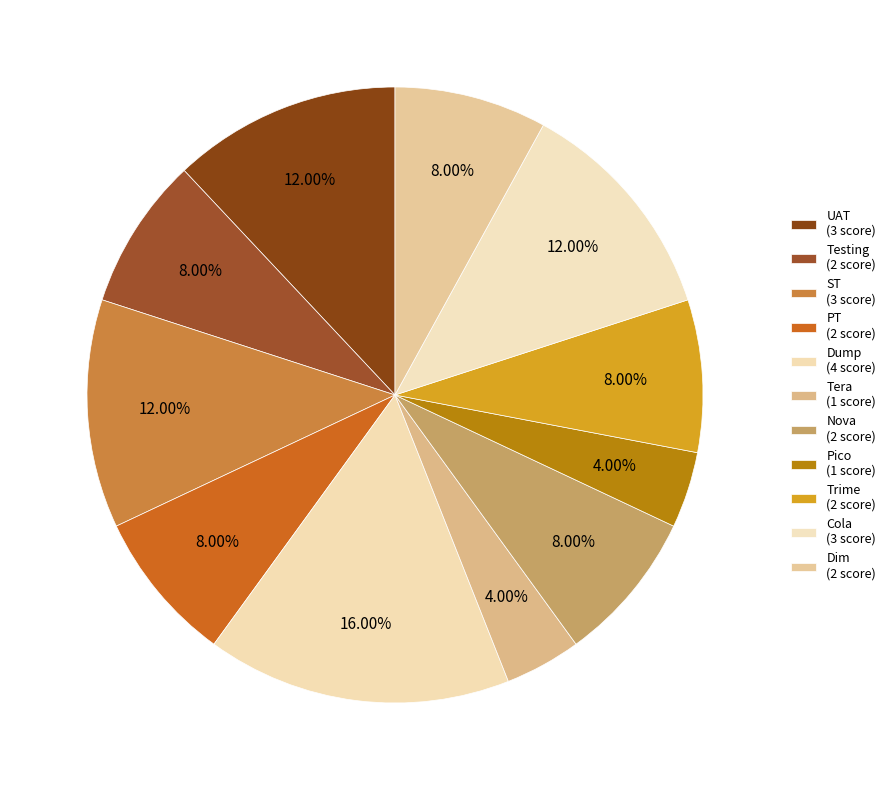

Count the number of slices in the pie.

11